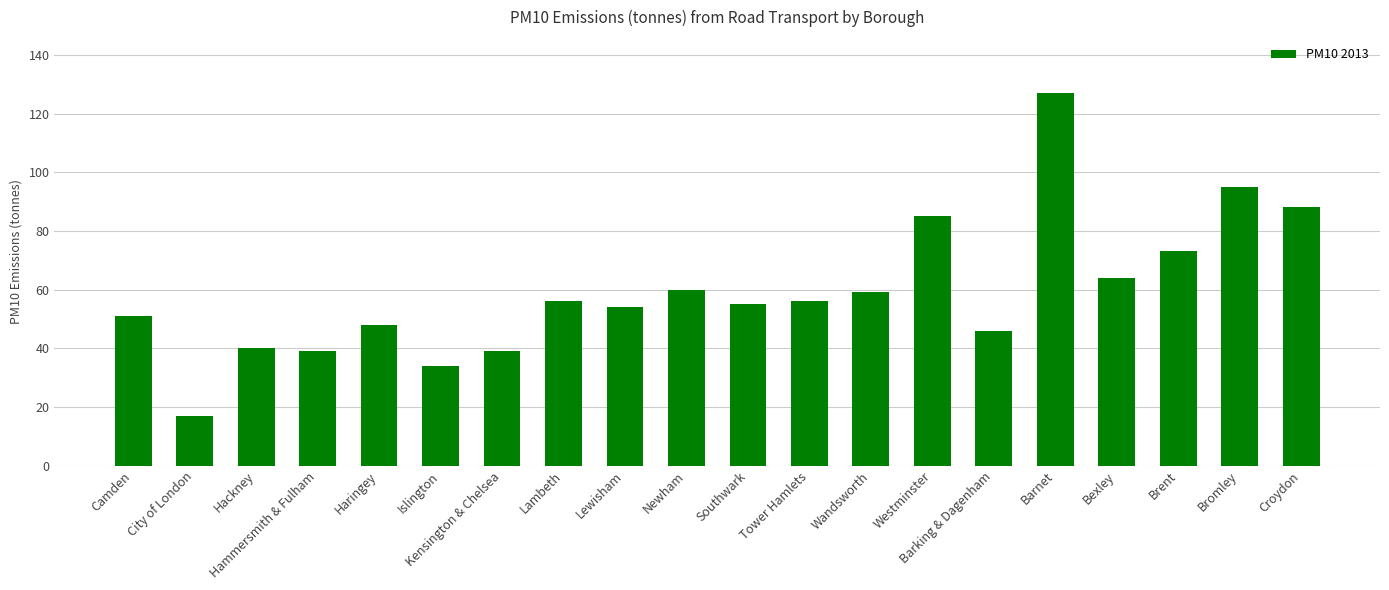

What is the change in value from Newham to Wandsworth?

-1